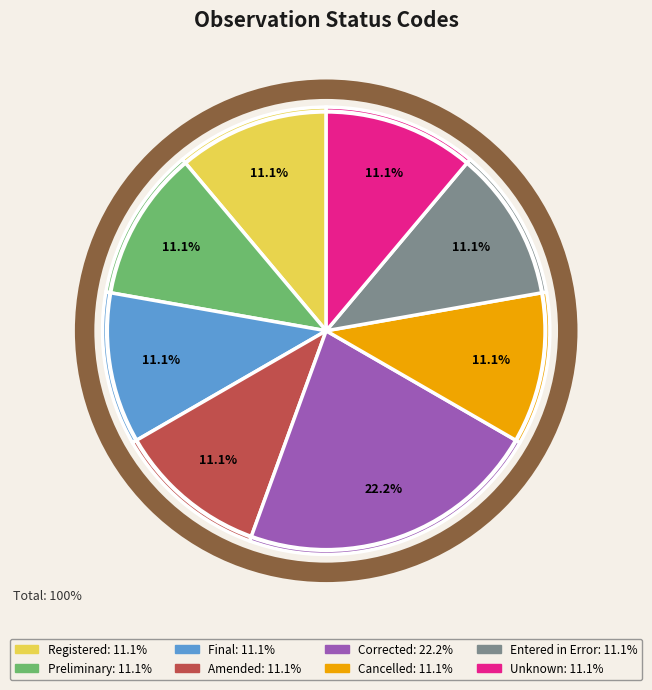

To the nearest percent, what percentage of the pie is Entered in Error?

11%